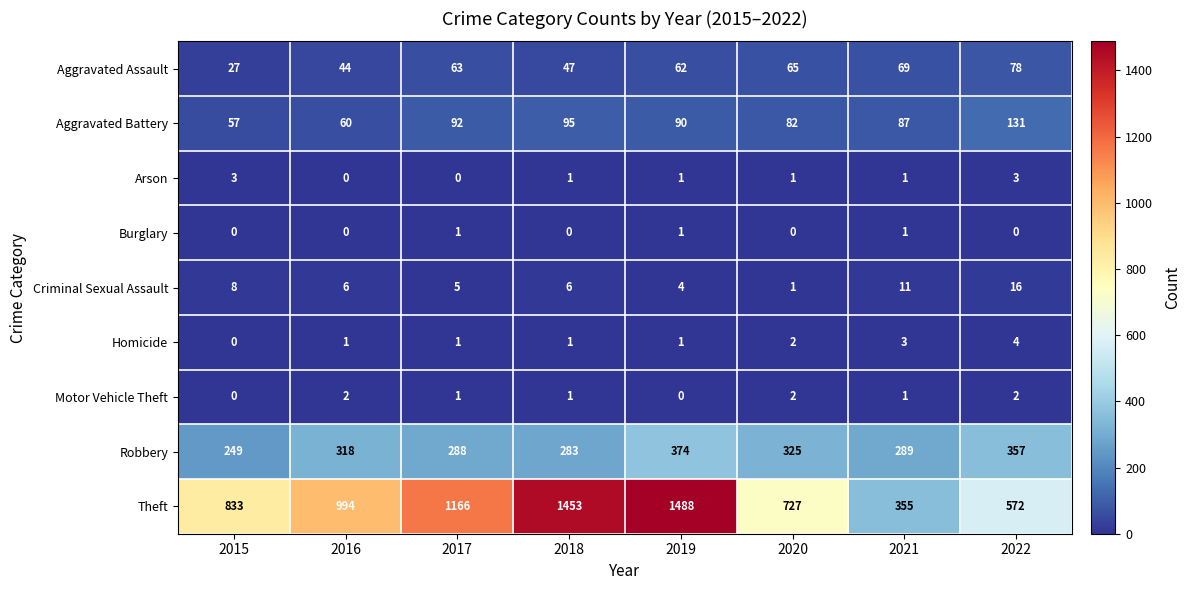

At how many categories does at least one series exceed 842?

4